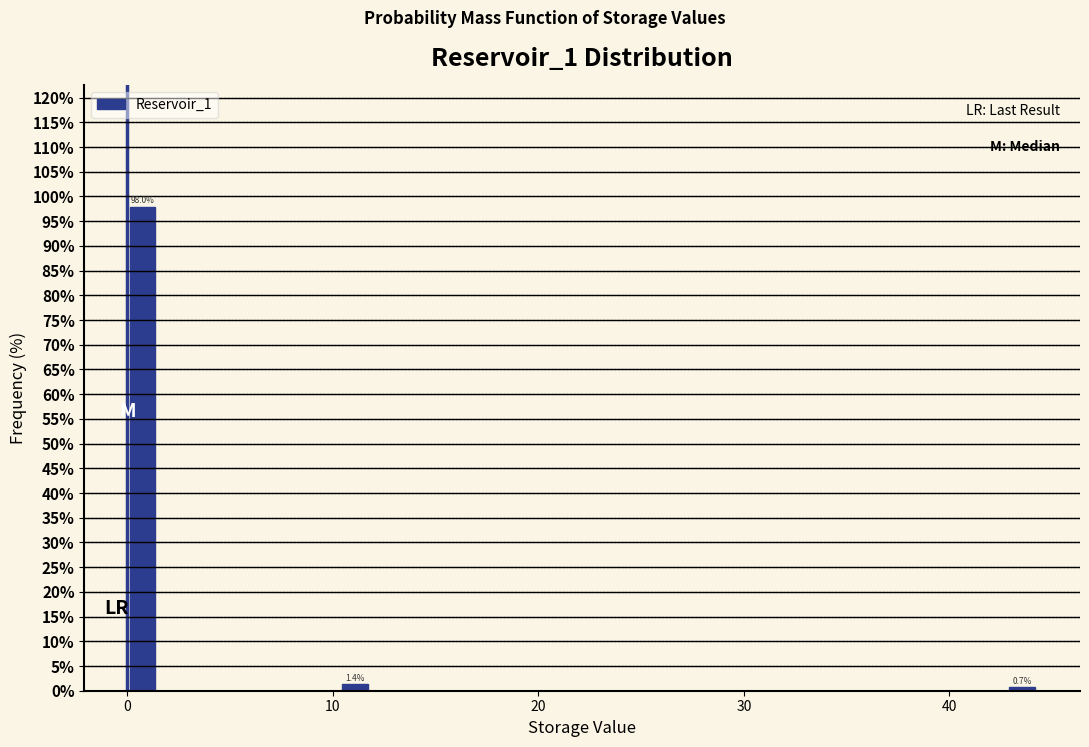

Around what value on the x-axis is the tallest bar? Give the approximate position of its centre, as read against the axis.

1